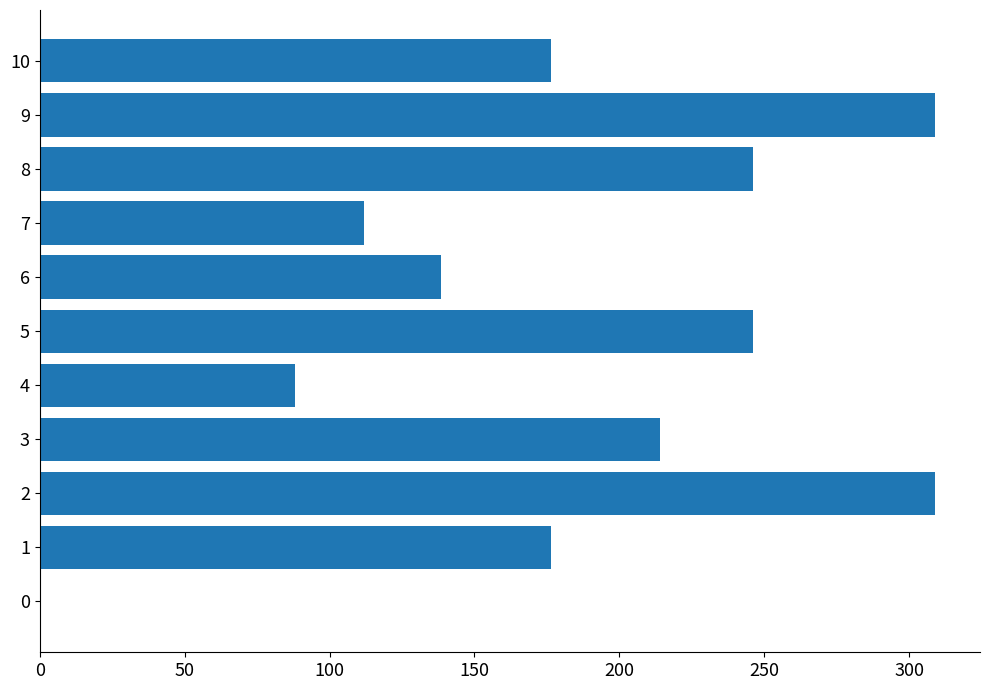

Which has a higher value, 5 or 7?

5